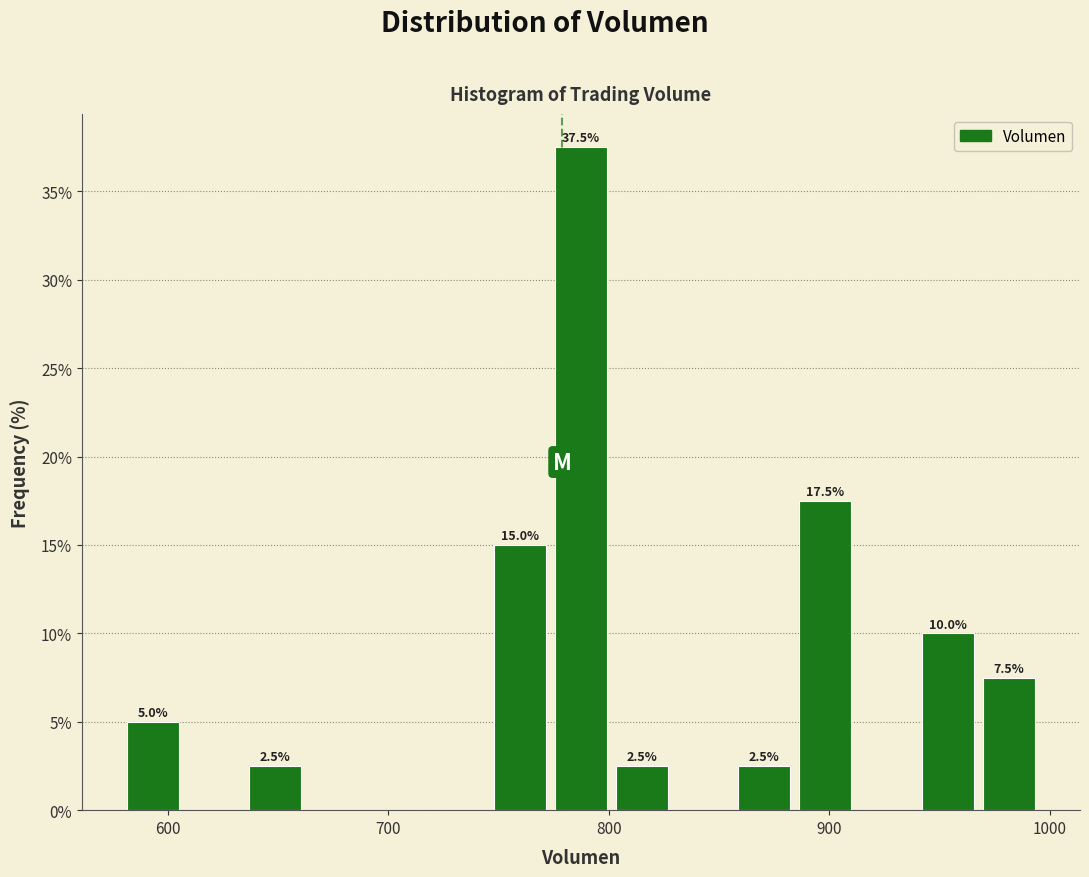

Read against the x-axis, roughly where is the centre of the tallest bar?

790